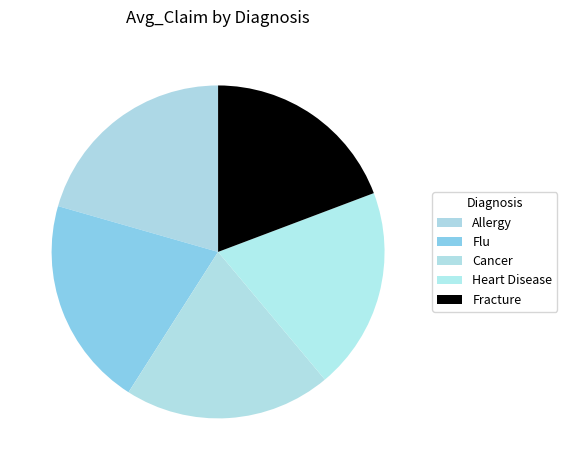

Which slice is the largest?

Allergy